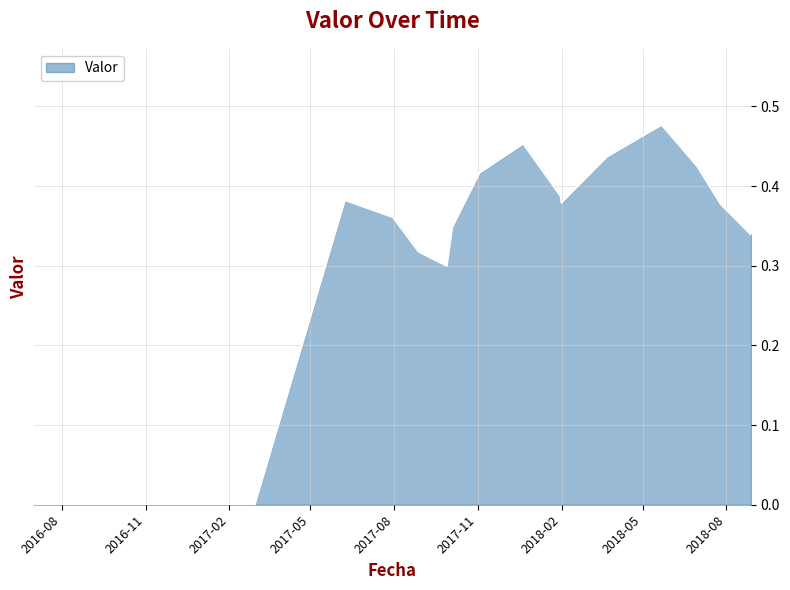

How many lines are shown in the chart?

1